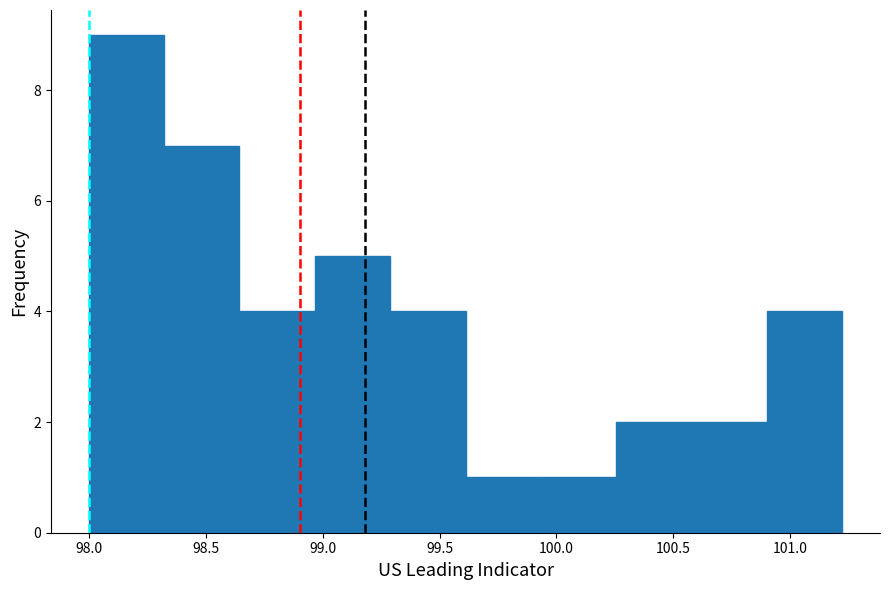

Over which range of the x-axis is the bar tallest?

98.00 to 98.30